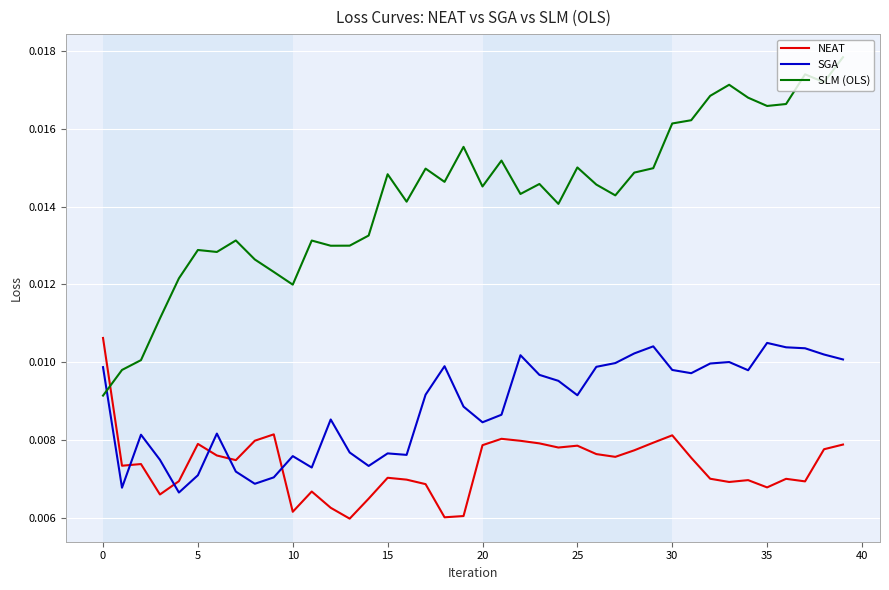

True or false: SLM (OLS) and NEAT cross at least once.

True